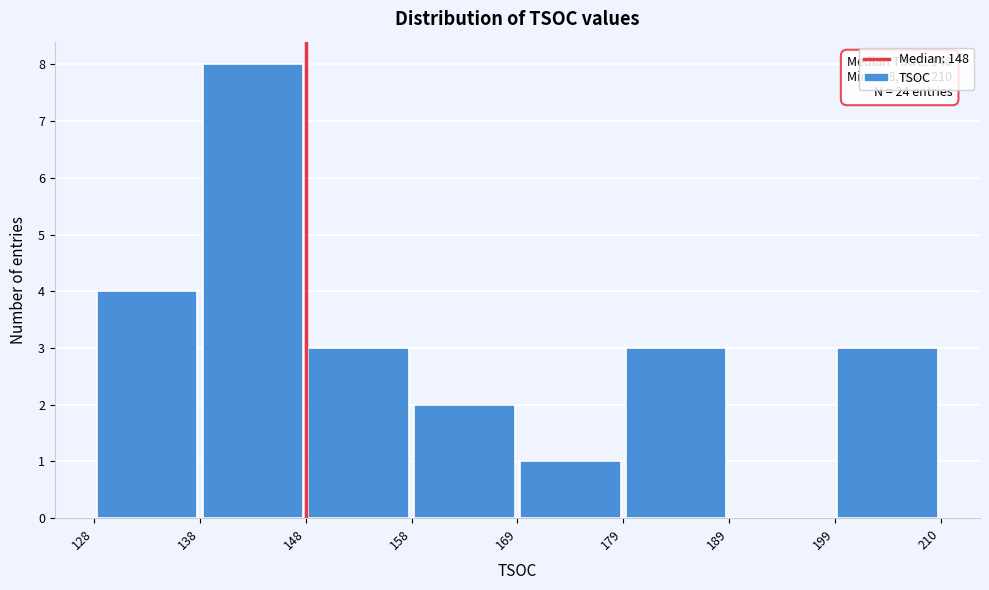

Over which range of the x-axis is the bar tallest?

138 to 148